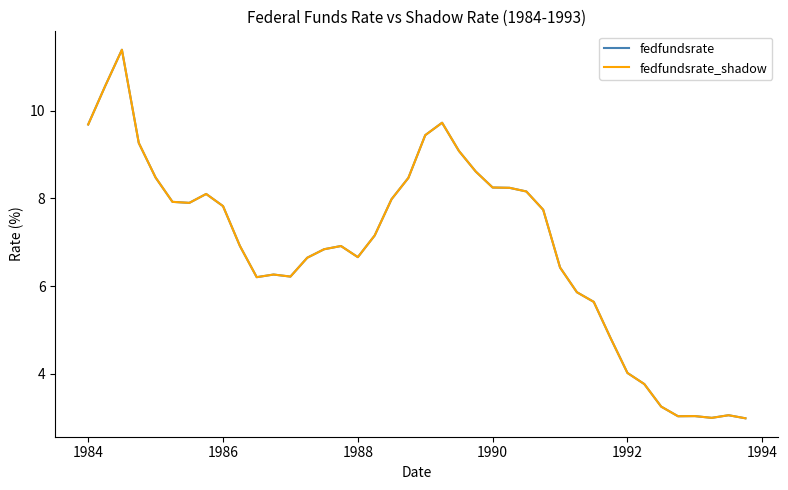

Does the chart have visible grid lines?

No